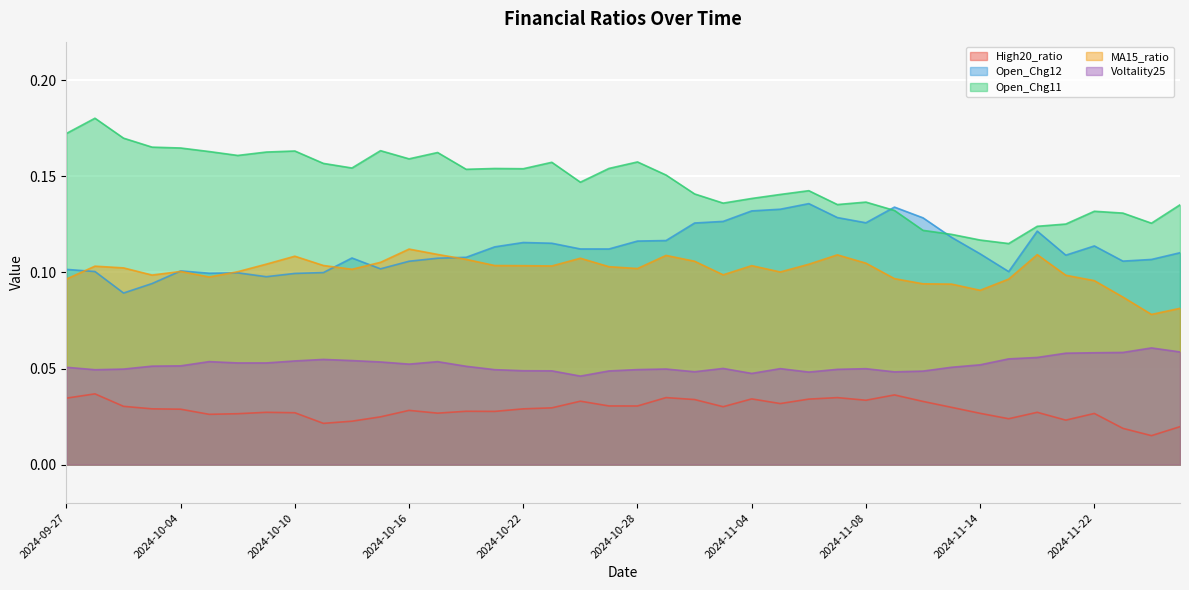

True or false: MA15_ratio has more than 1 interior local peaks.

True